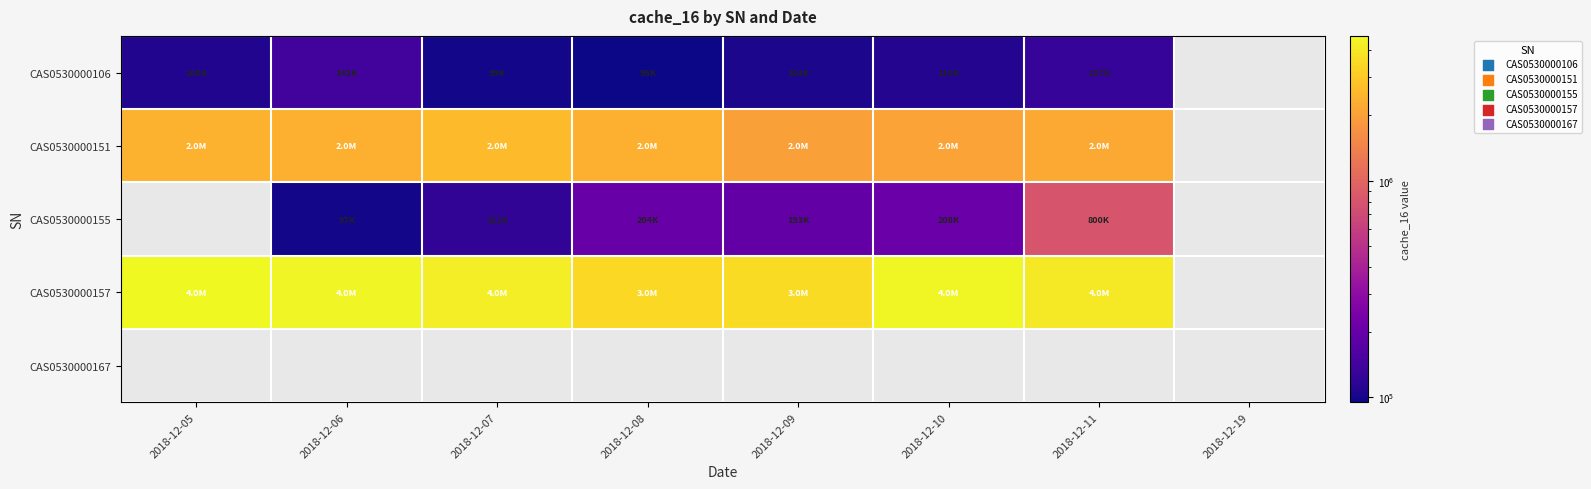

How many categories are shown in the chart?

8